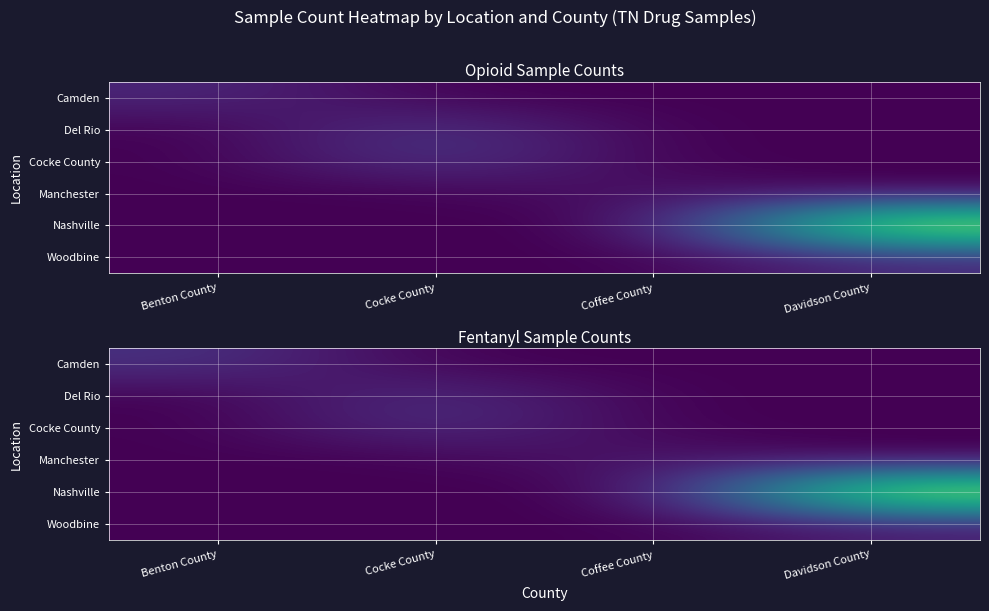

The value of Manchester at Benton County is 0. True or false?

True